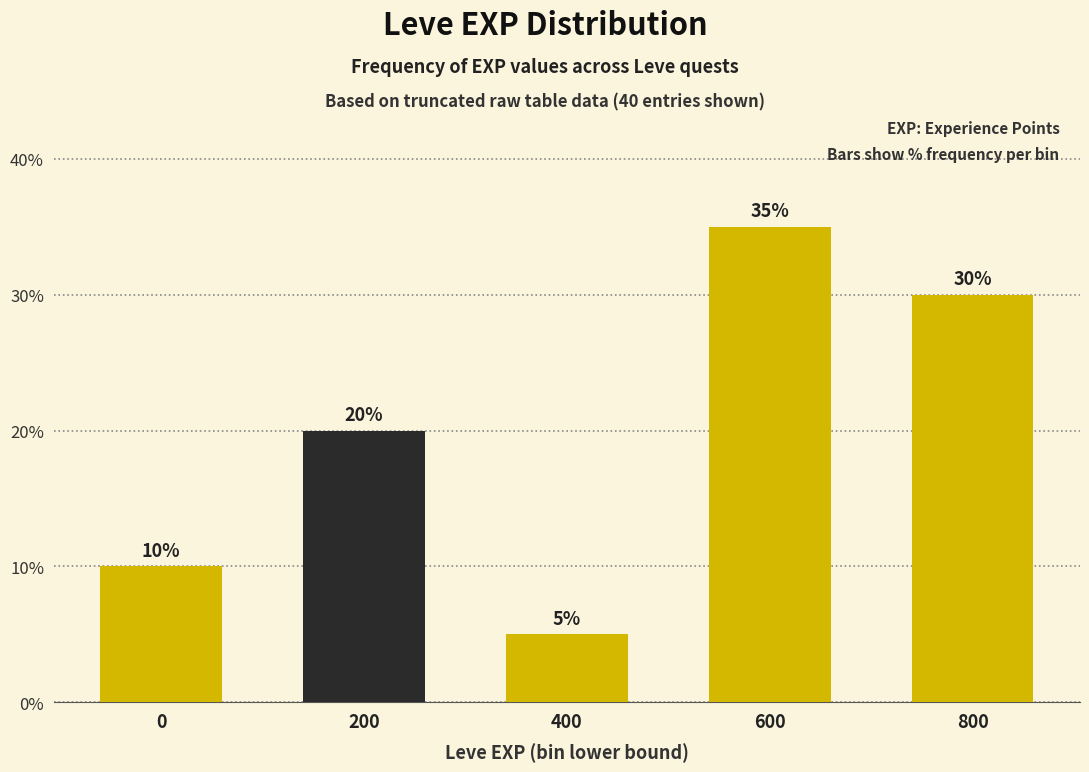

Reading left to right, what are all the values shown in this chart?

0=10	200=20	400=5	600=35	800=30